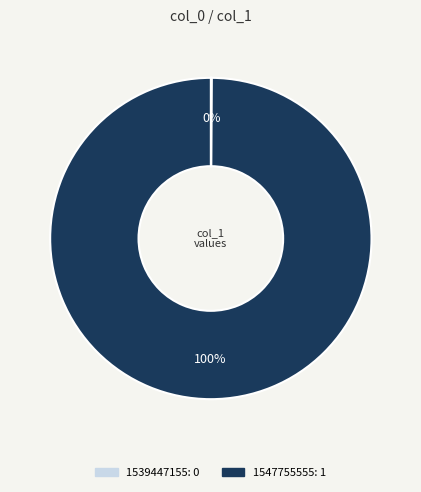

Is it true that 1547755555 is 100% of the pie?

True